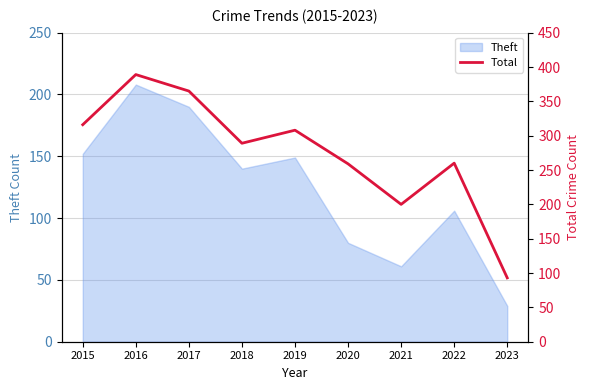

The value of Theft at 2018 is 217. True or false?

False